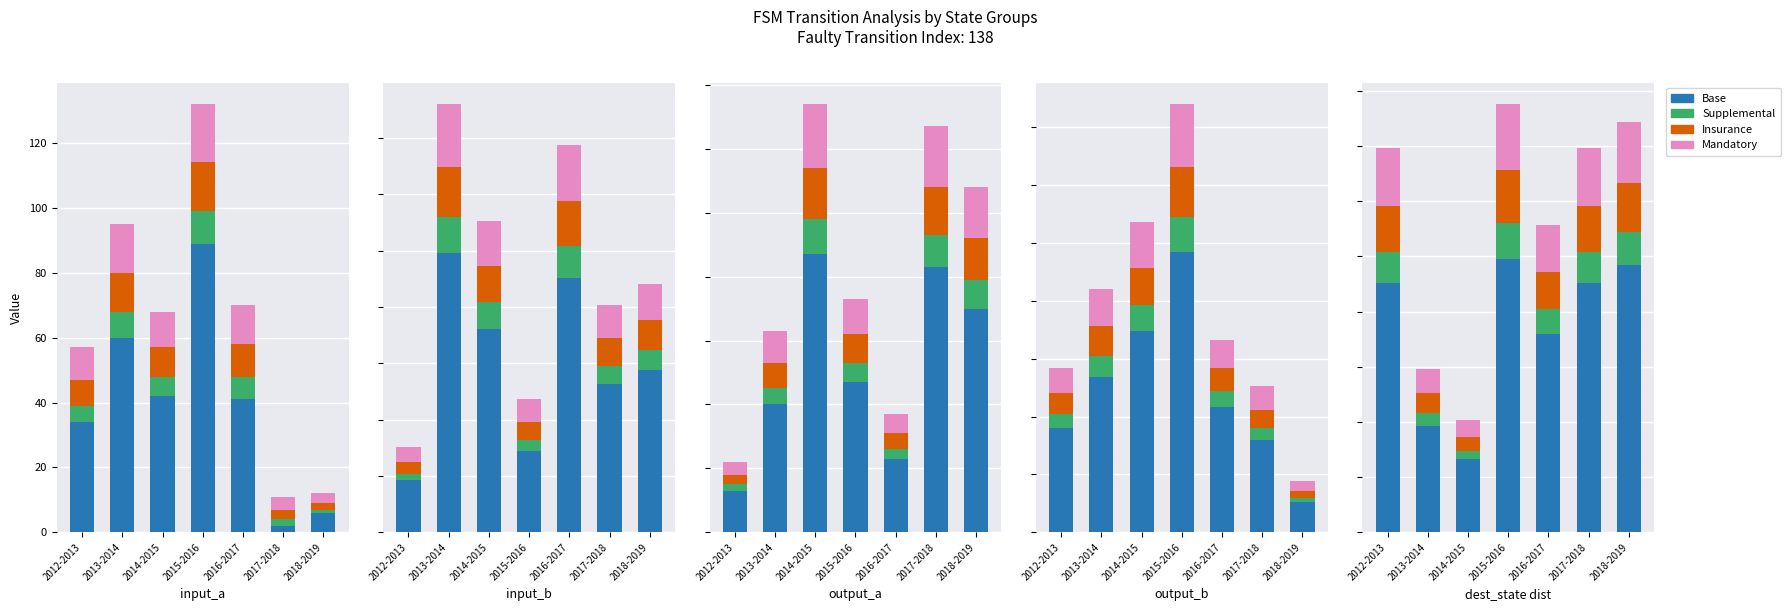

Which category has the highest value across all series?

2015-2016